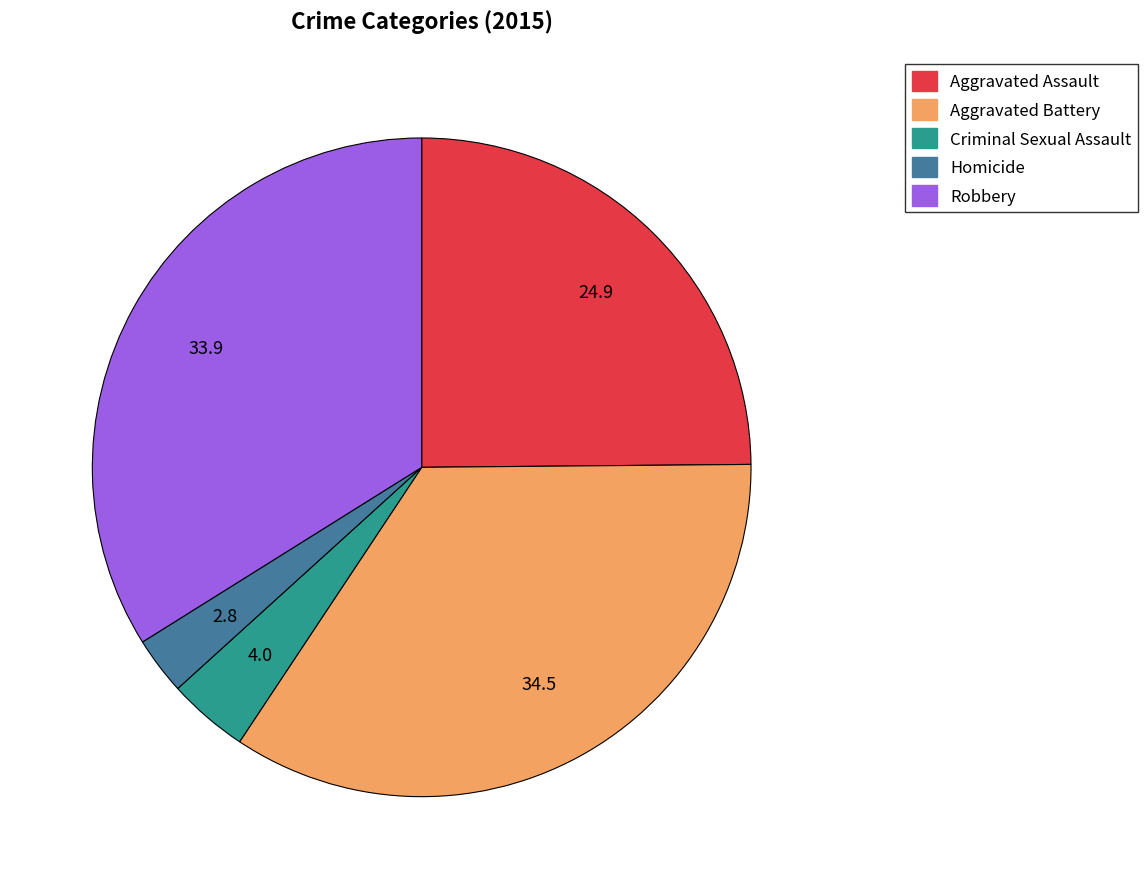

How many segments does this pie chart have?

5